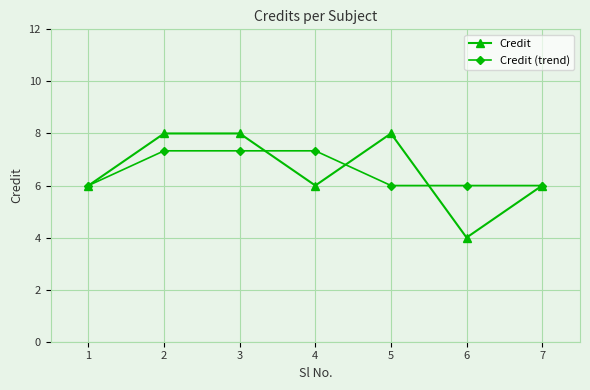

What is the total value across all series at 5?

14.0